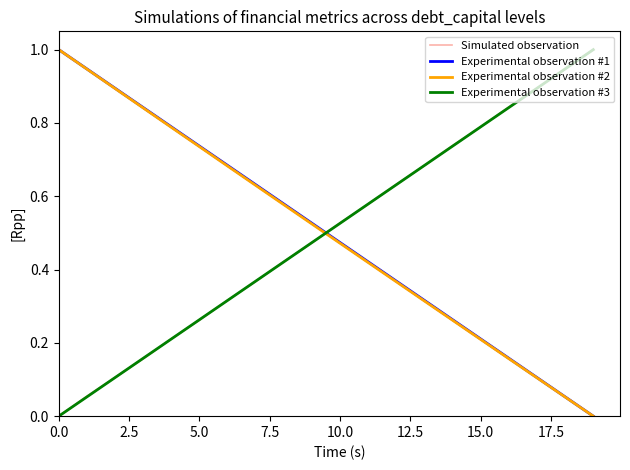

Count the number of data series in this chart.

4